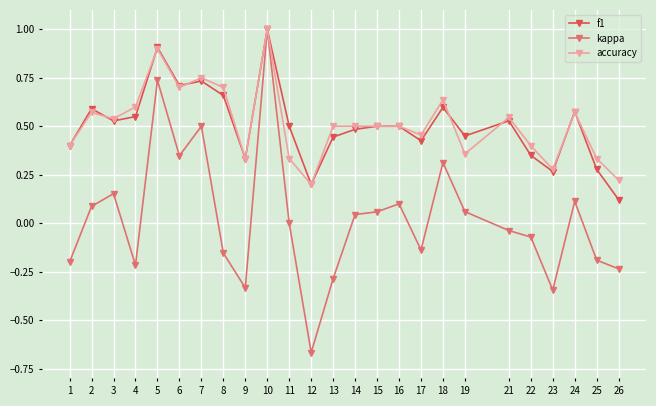

Does the chart display data point markers on the line(s)?

Yes